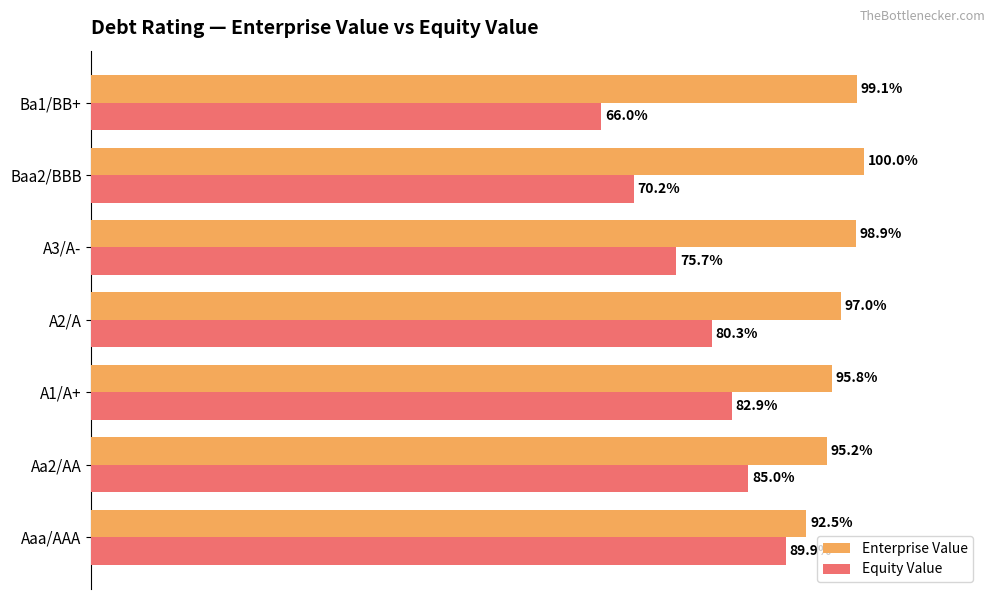

Where is Enterprise Value nearest to the value 96?

A1/A+